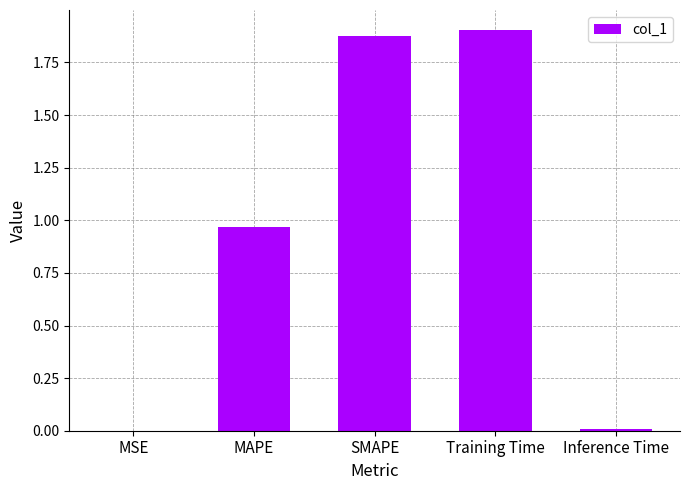

Approximately how many times larger is the value at MAPE compared to Training Time?

0.5